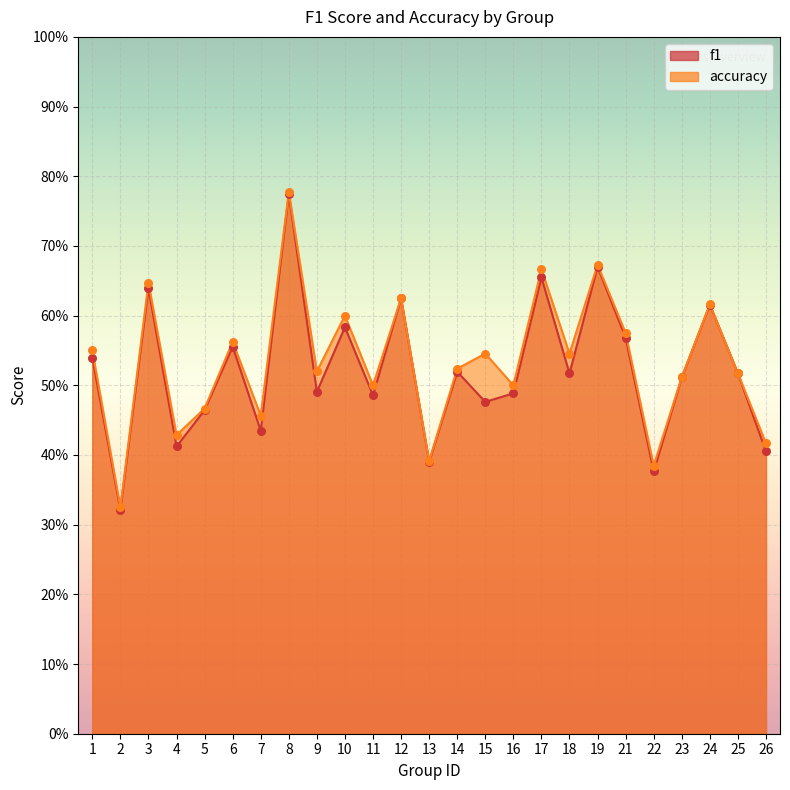

Which series reaches the minimum Y coordinate?

f1